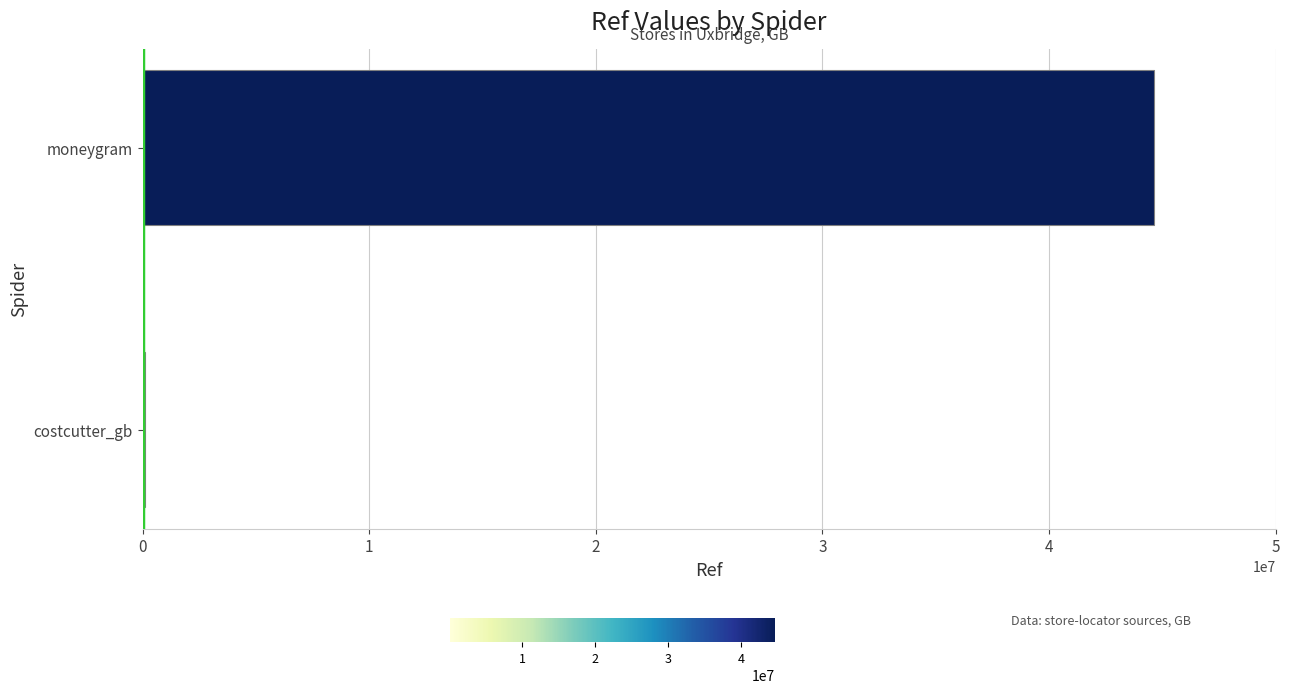

How many values are between 95758 and 44627203?

2